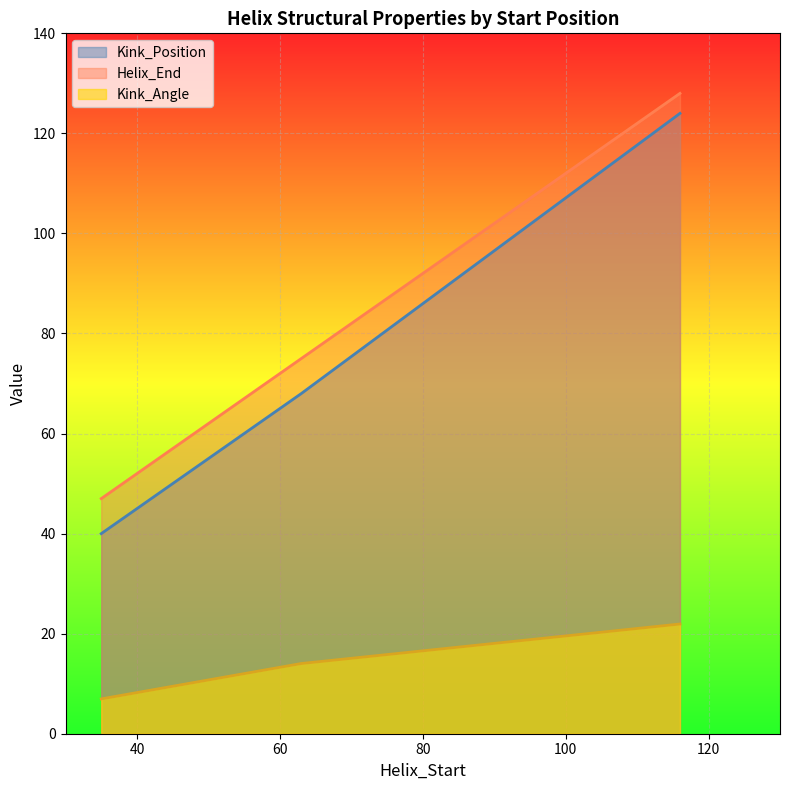

Between 63 and 63, which series saw the biggest shift?

Kink_Angle